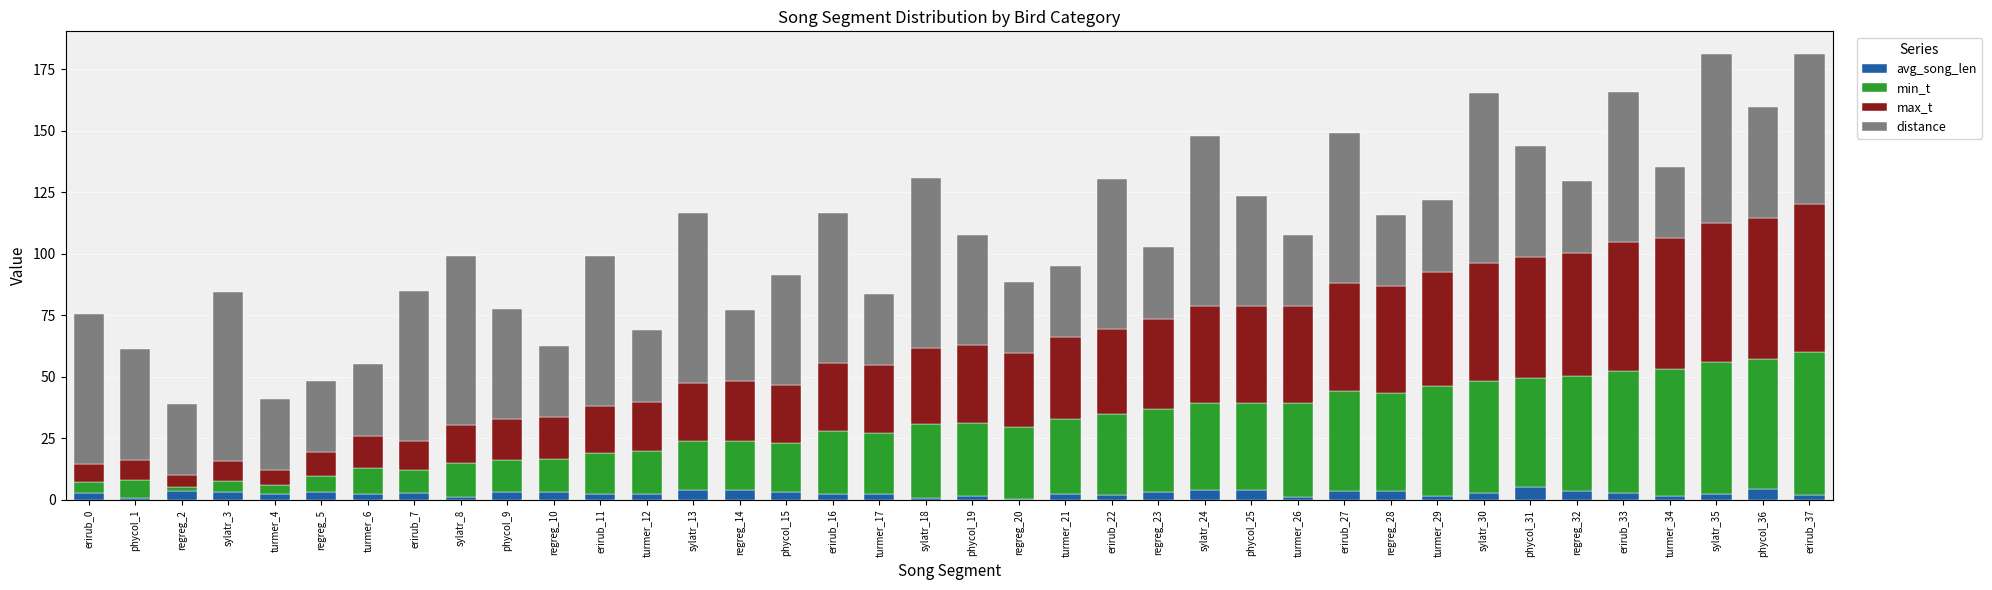

How many series are shown in this chart?

4